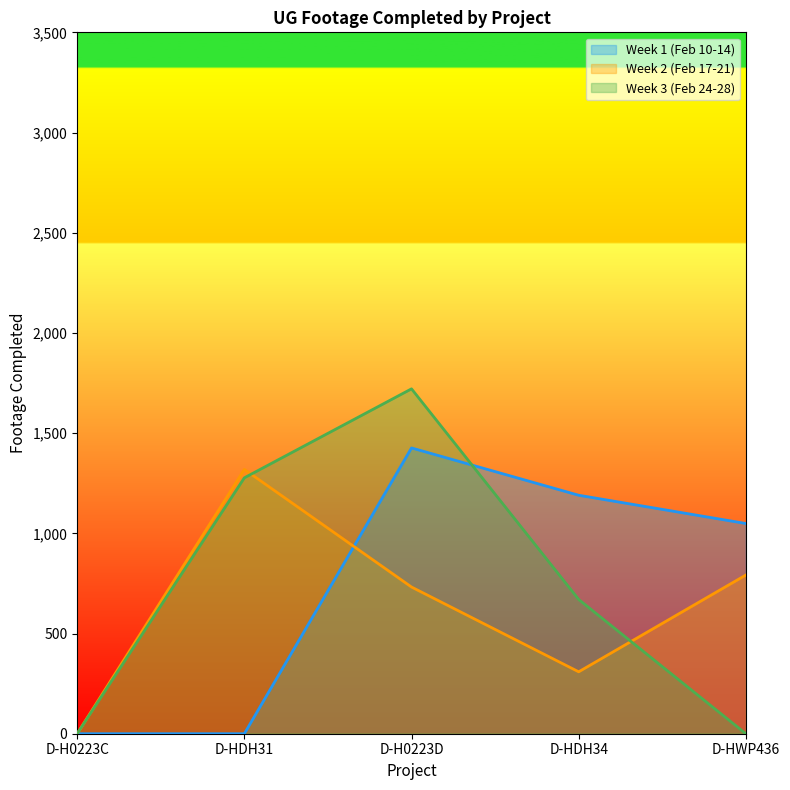

True or false: Week 3 (Feb 24-28) and Week 2 (Feb 17-21) intersect in this chart.

True